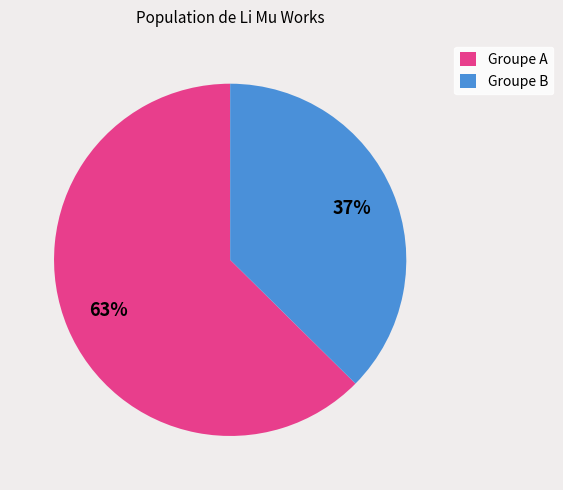

Combined, do Groupe A and Groupe B account for over 50%?

Yes